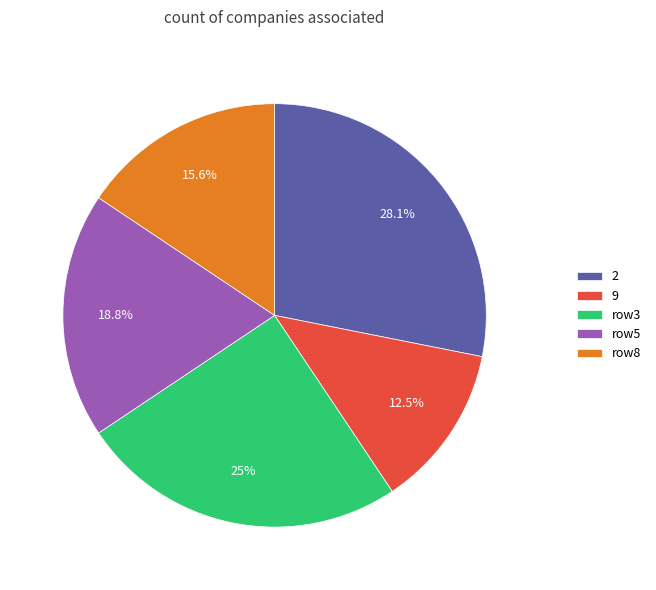

Rank the categories by value from lowest to highest.

9, row8, row5, row3, 2